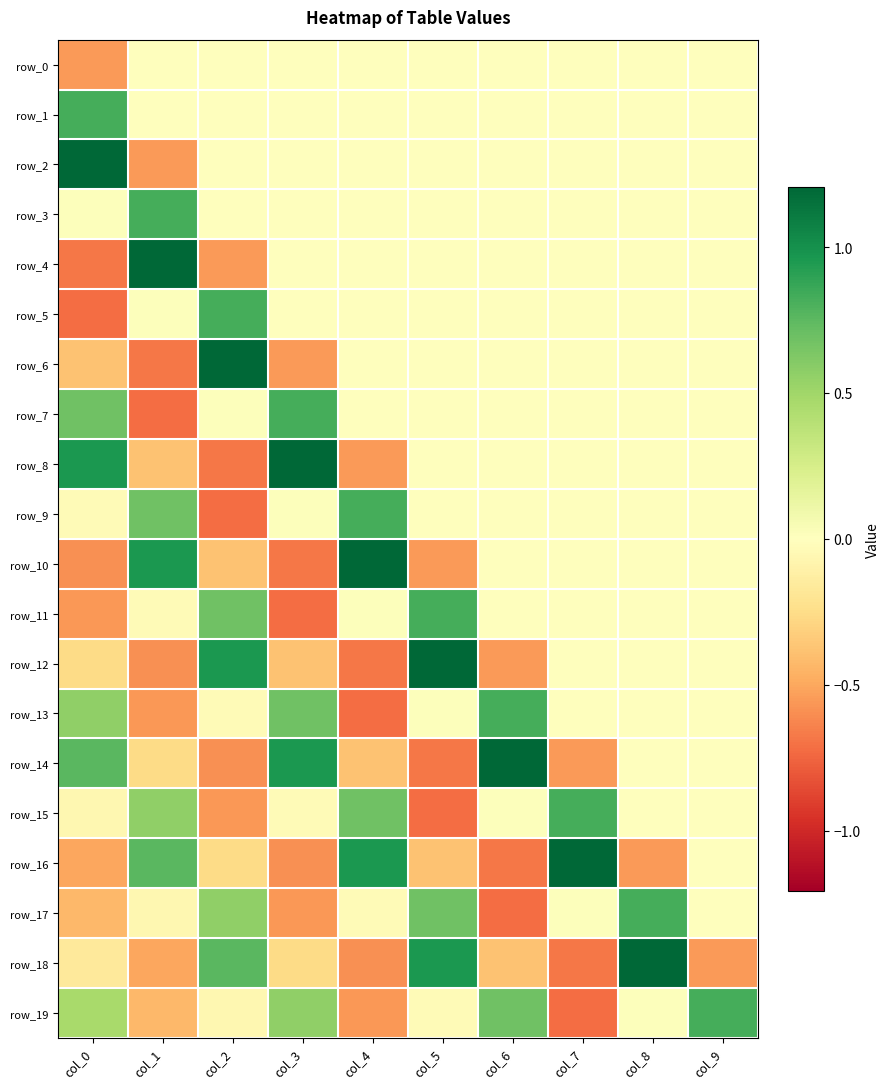

How many negative values does the row_2 series have?

1